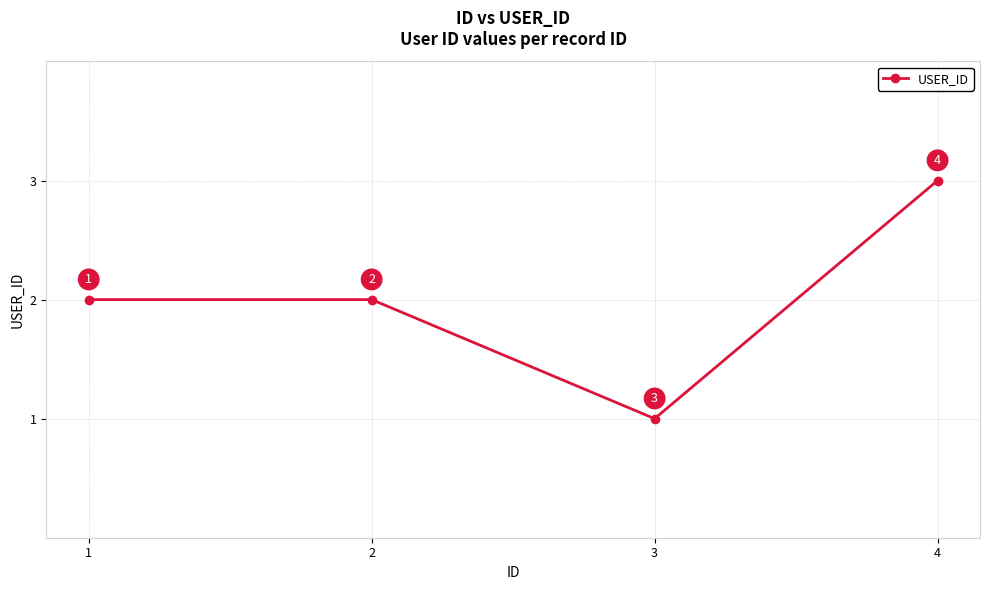

Which category has the lowest value across all series?

3